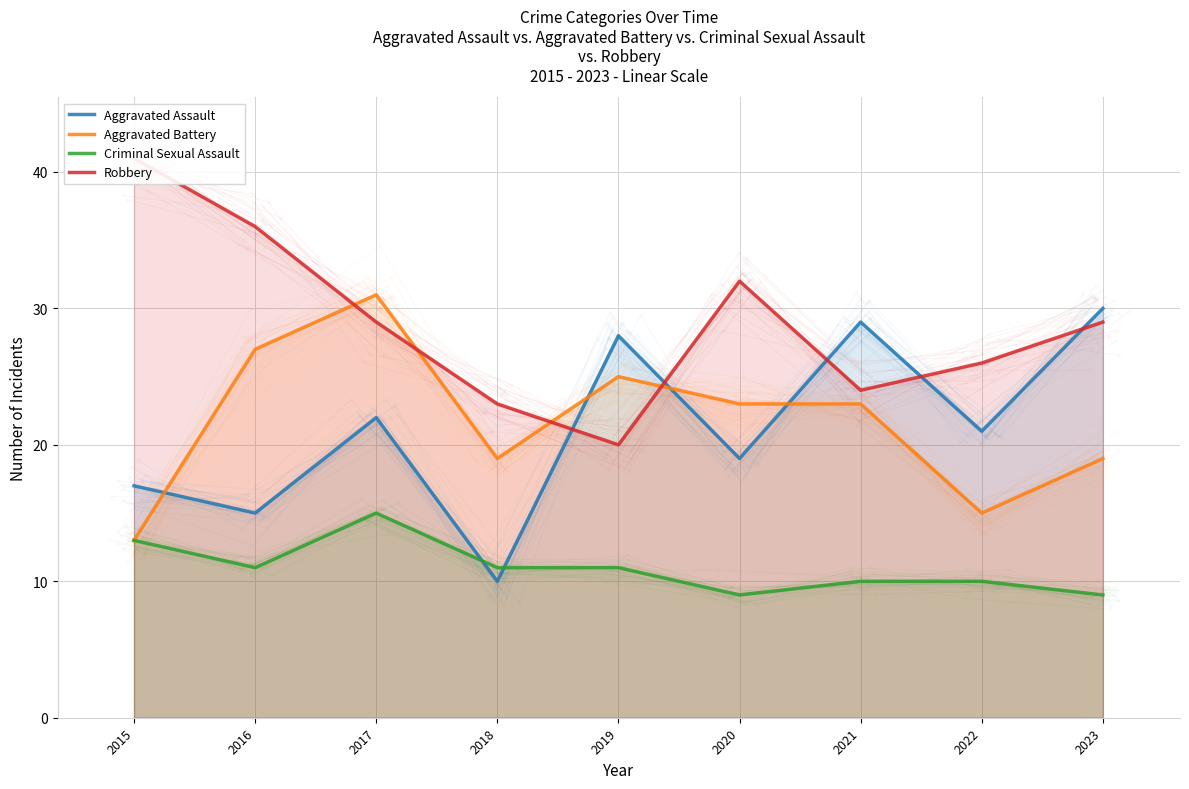

True or false: Criminal Sexual Assault has more than 2 points higher than both neighbors.

False